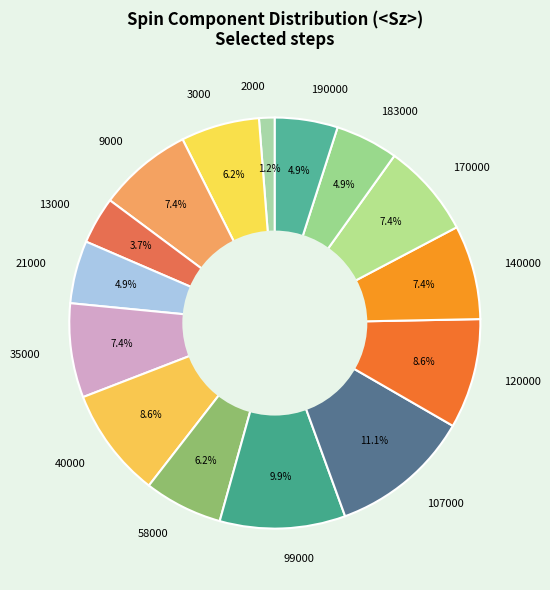

Is there a majority slice in this chart?

No